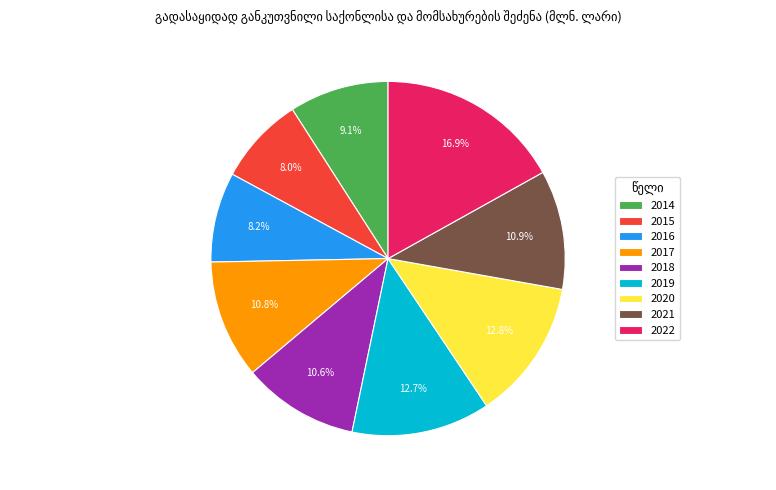

Which category has the biggest portion of the pie?

2022